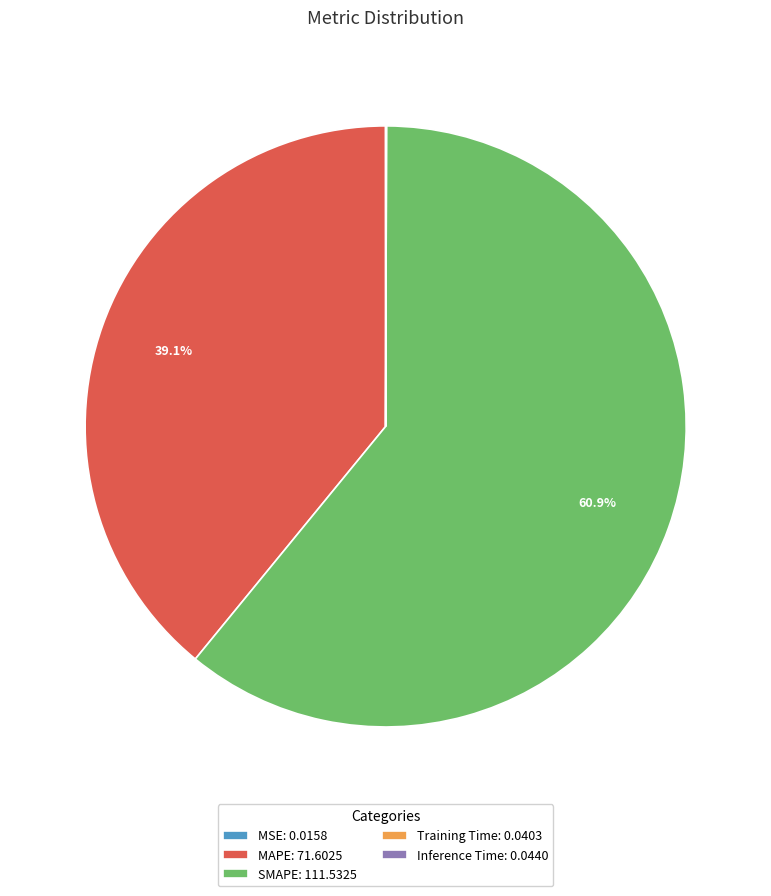

How much of the chart is everything except SMAPE: 111.5325?

39.1%